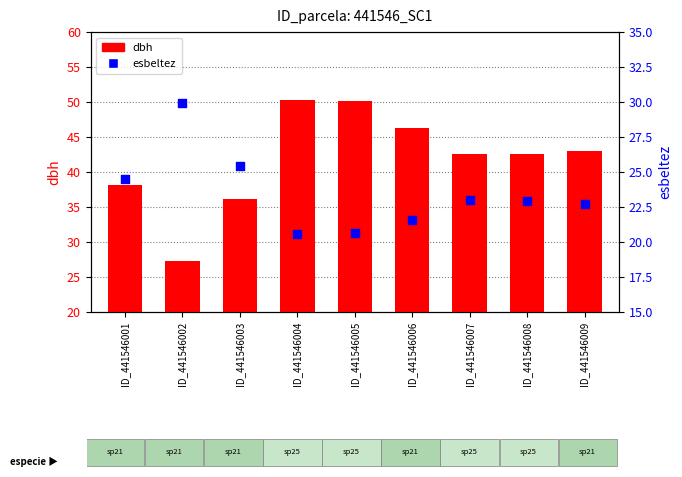

Which series has the largest total across all categories?

dbh